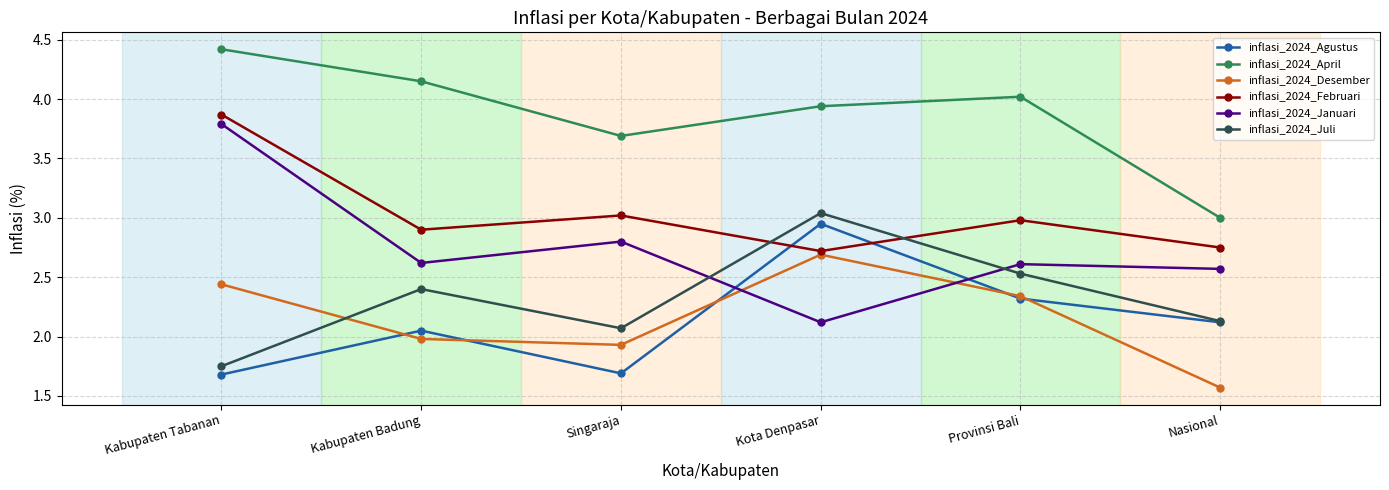

What is the label of the 4th point from the left?

Kota Denpasar